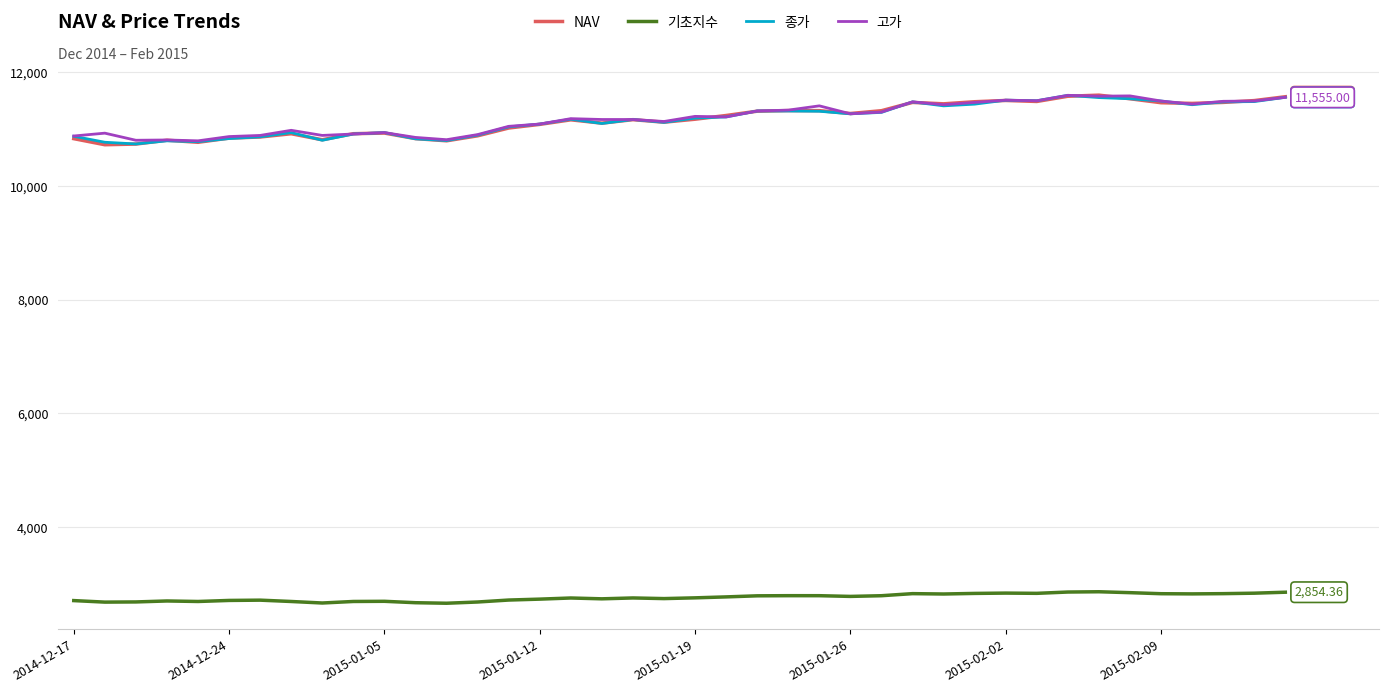

True or false: 기초지수 and NAV cross at least once.

False